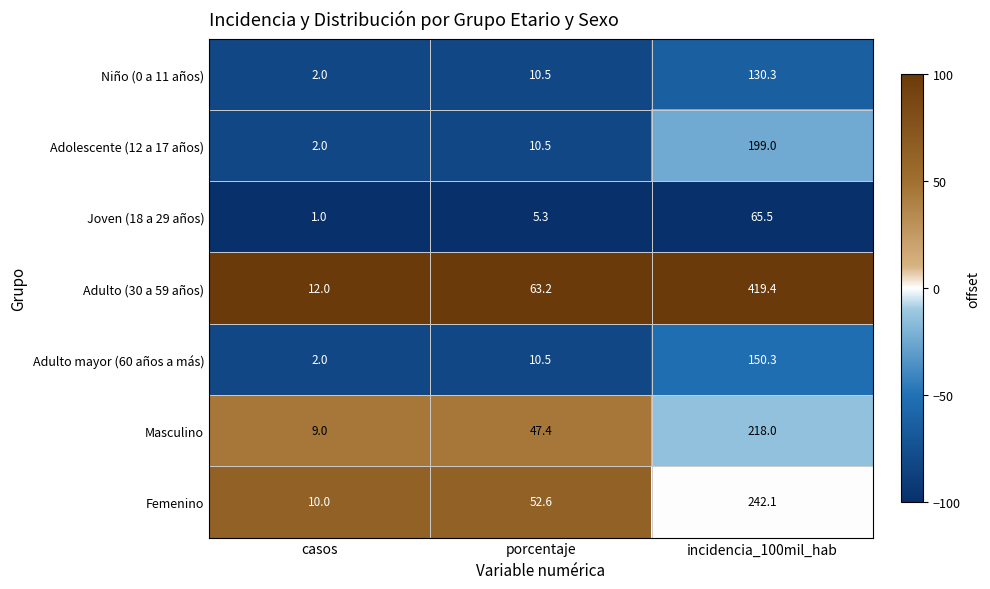

True or false: Niño (0 a 11 años) has a value of 2.0 at casos.

True